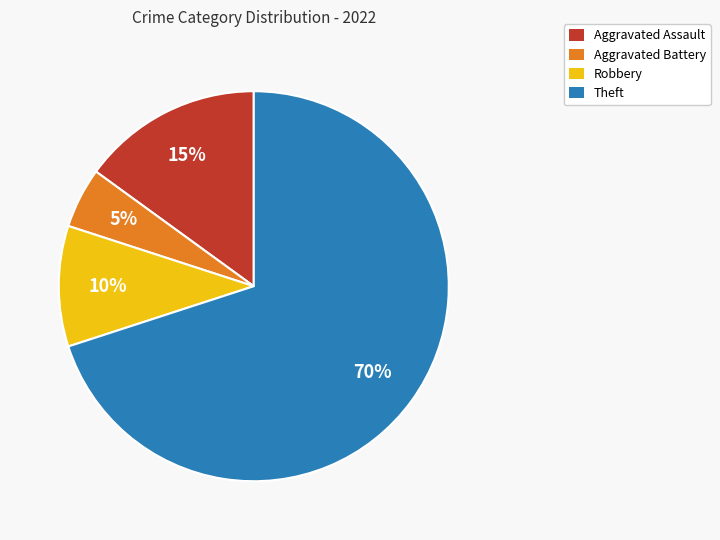

To the nearest percent, what is the difference between the Theft and Aggravated Battery slice percentages?

65%